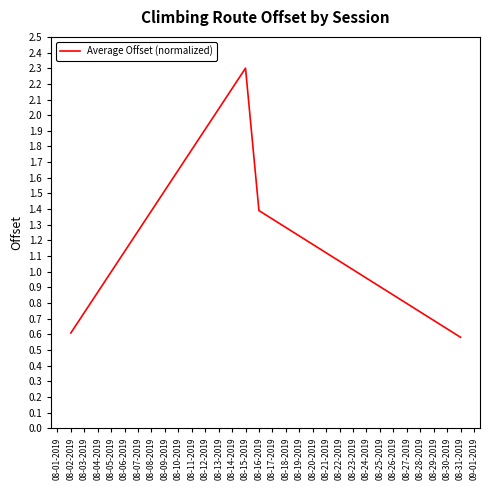

What is the change in value from 08-15-2019 to 08-16-2019?

-0.9